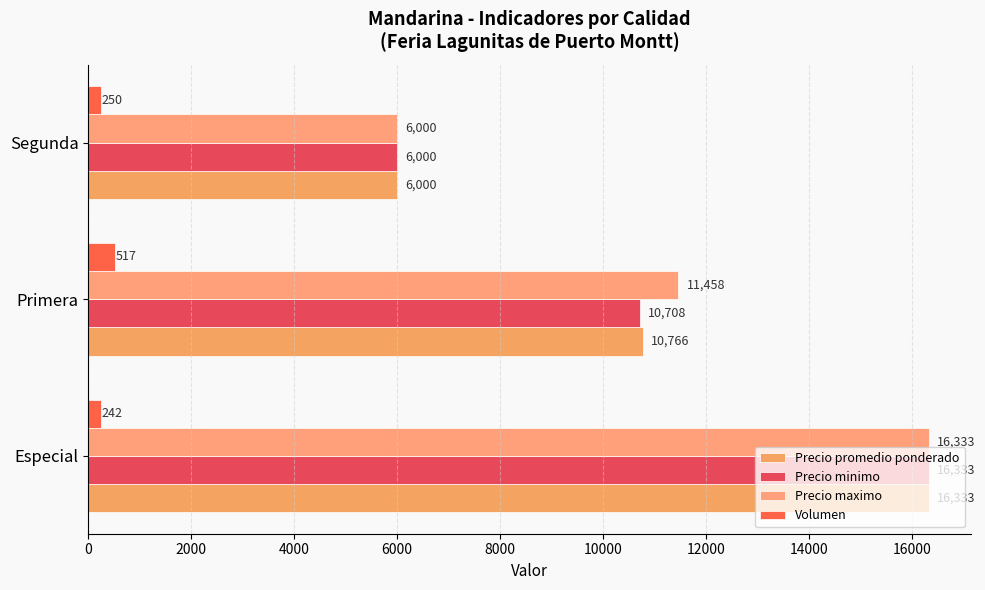

Count the number of categories in the chart.

3